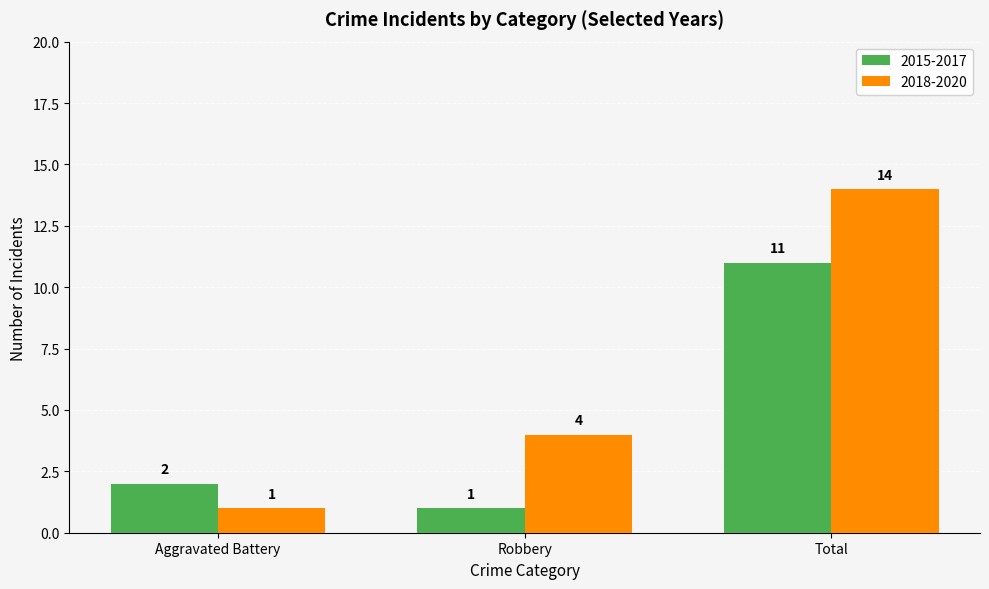

Reading left to right, extract all data points from this chart.

2015-2017: Aggravated Battery=2	Robbery=1	Total=11
2018-2020: Aggravated Battery=1	Robbery=4	Total=14